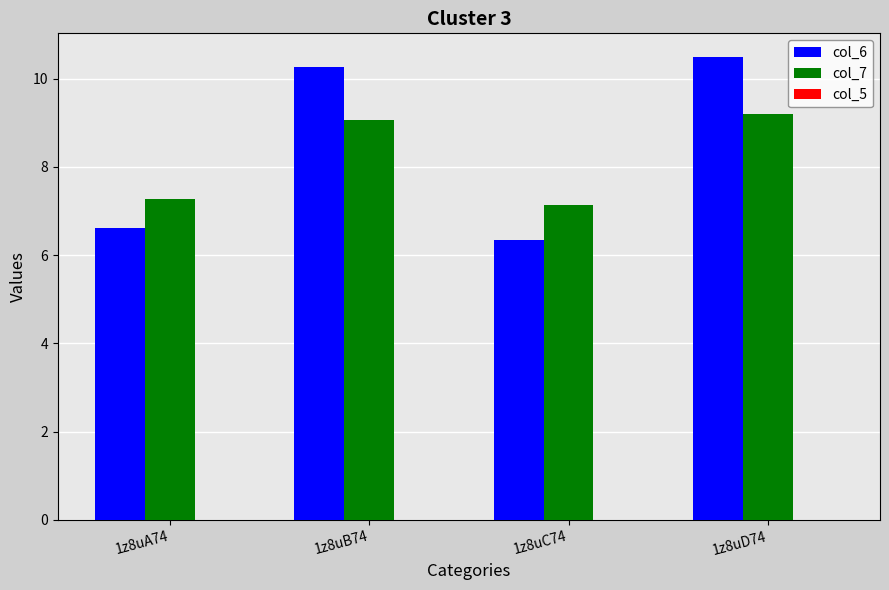

Which series has the largest total across all categories?

col_6